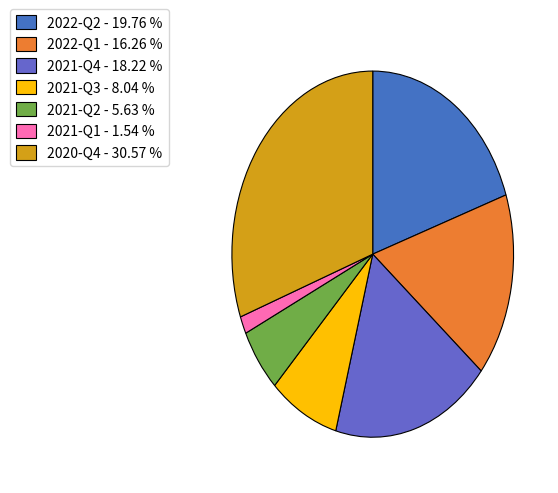

What is the total percentage of 2021-Q2 and 2021-Q4?

23.8%